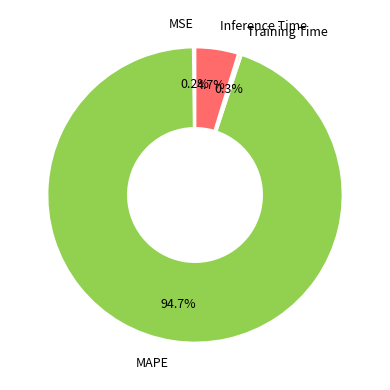

Is there a majority slice in this chart?

Yes